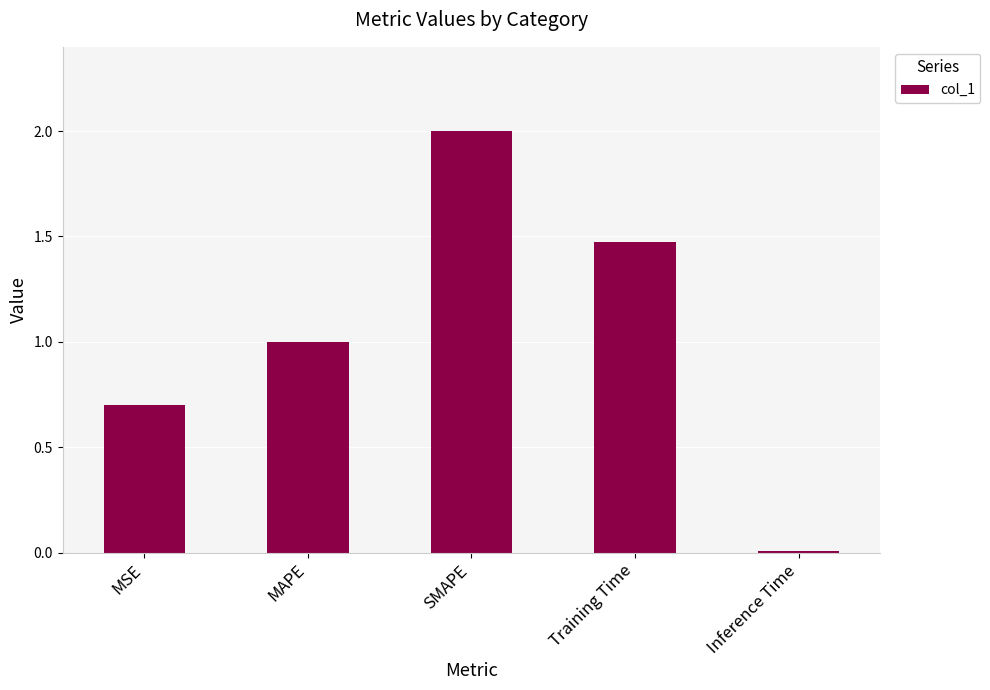

What is the change in value from MAPE to SMAPE?

+1.0